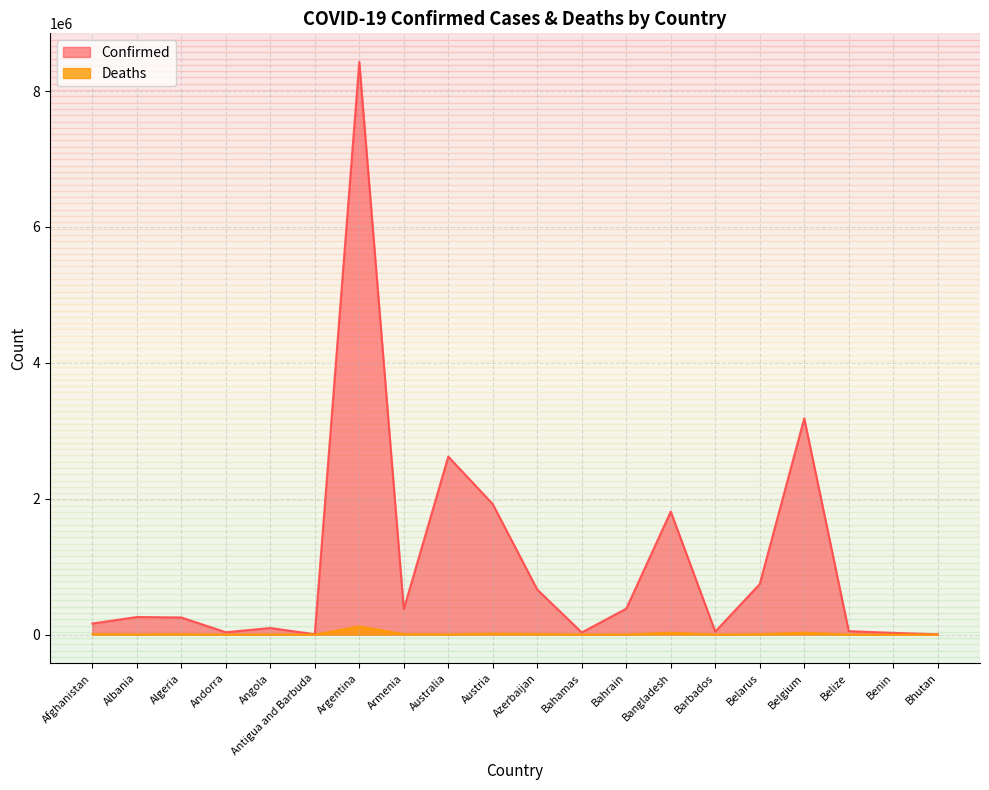

Which series has the widest spread of values?

Confirmed